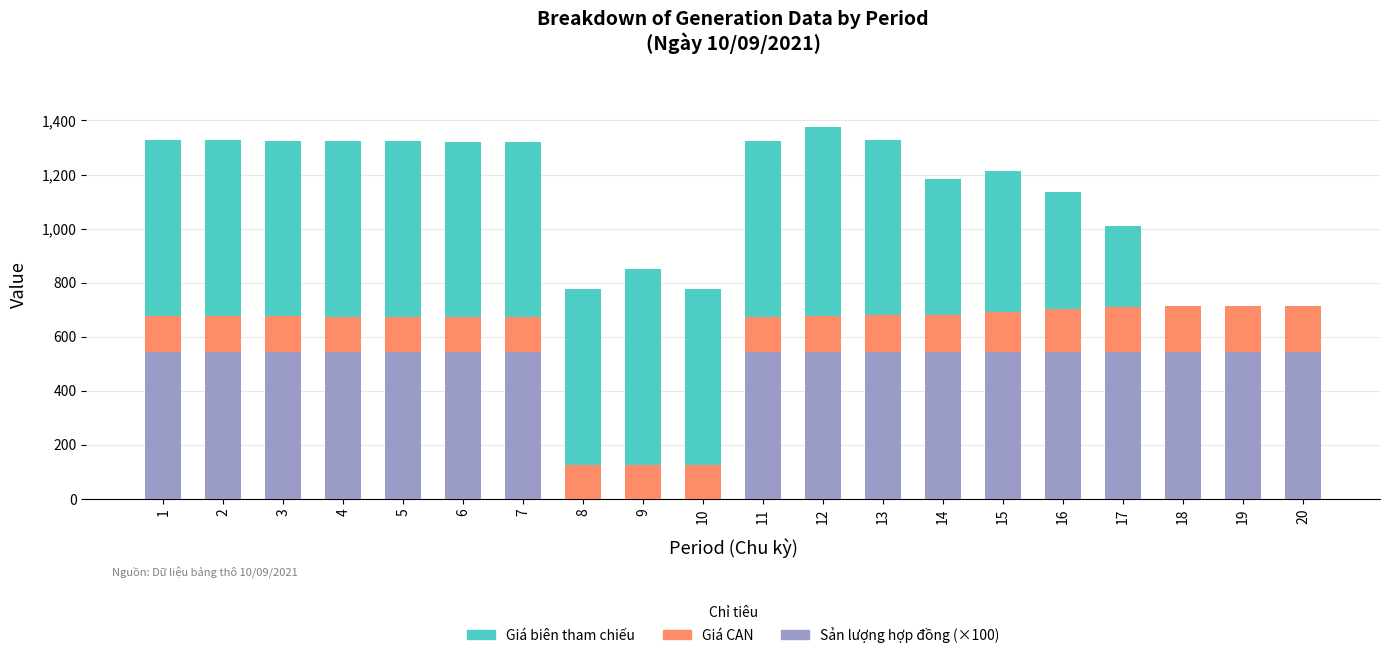

The value of Sản lượng hợp đồng (×100) at 17 is 374.3. True or false?

False